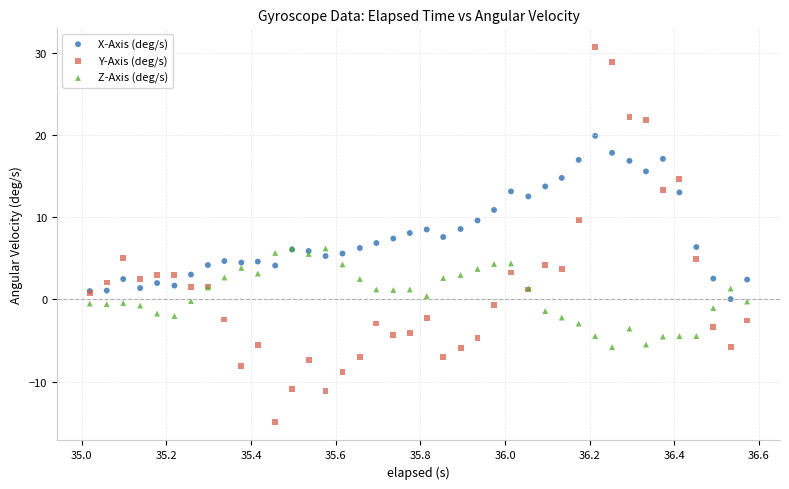

Which series reaches the maximum Y coordinate?

Y-Axis (deg/s)